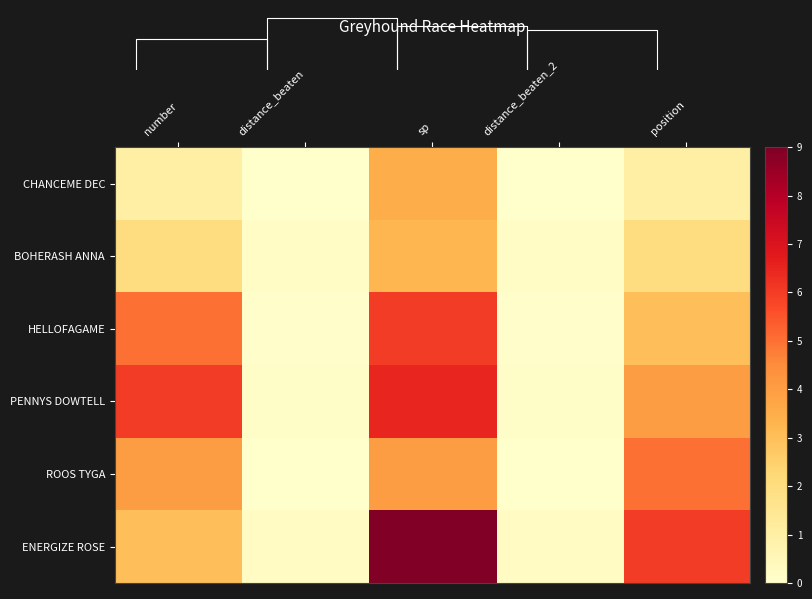

Reading left to right, extract all data points from this chart.

CHANCEME DEC: number=1.0	distance_beaten=0.0	sp=3.5	distance_beaten_2=0.0	position=1.0
BOHERASH ANNA: number=2.0	distance_beaten=0.2	sp=3.2	distance_beaten_2=0.2	position=2.0
HELLOFAGAME: number=5.0	distance_beaten=0.1	sp=6.0	distance_beaten_2=0.1	position=3.0
PENNYS DOWTELL: number=6.0	distance_beaten=0.1	sp=6.5	distance_beaten_2=0.1	position=4.0
ROOS TYGA: number=4.0	distance_beaten=0.0	sp=4.0	distance_beaten_2=0.0	position=5.0
ENERGIZE ROSE: number=3.0	distance_beaten=0.3	sp=9.0	distance_beaten_2=0.3	position=6.0